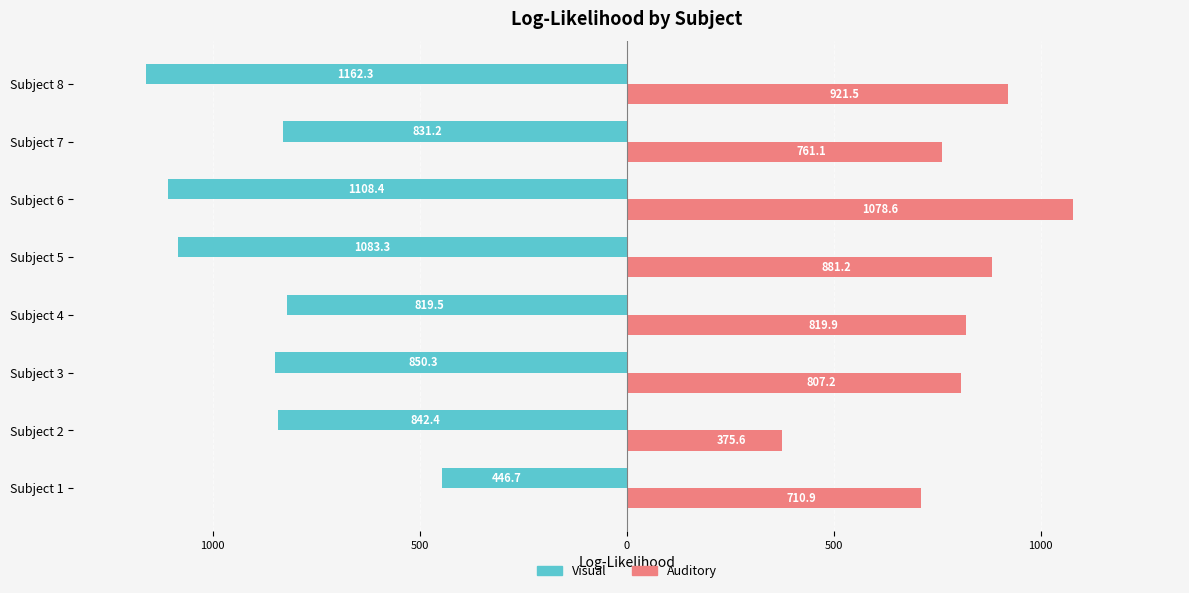

What are all the series names shown in the legend?

Visual, Auditory